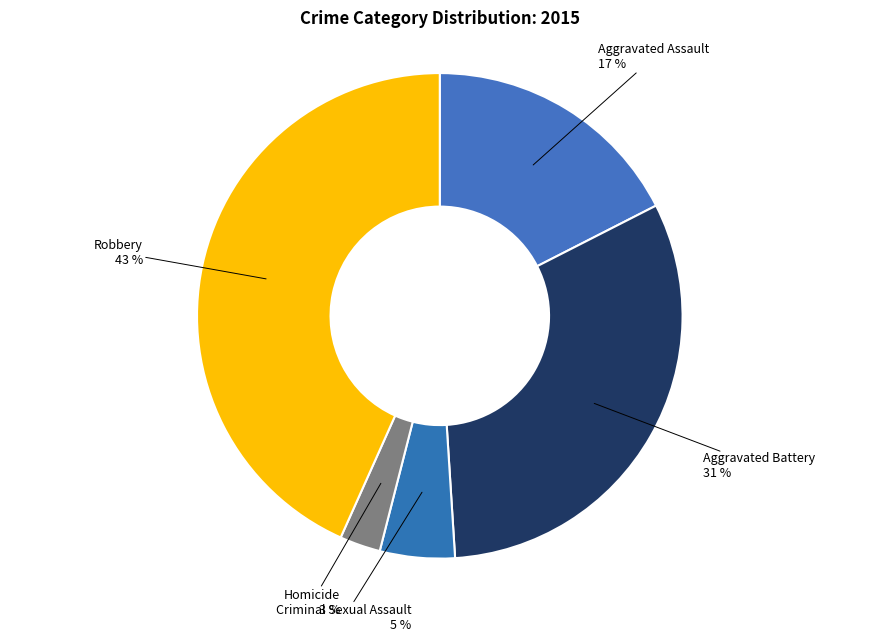

To the nearest percent, what is the combined percentage of Aggravated Battery and Homicide?

34%